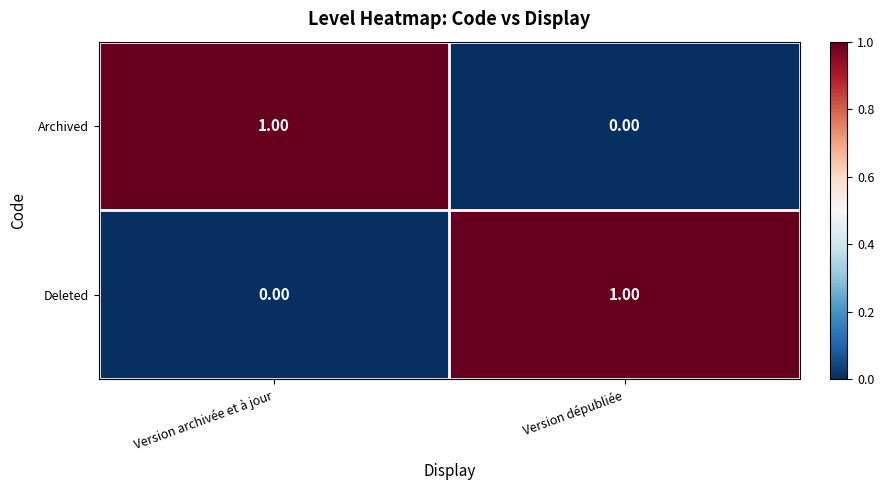

At which label does Deleted reach its peak?

Version dépubliée